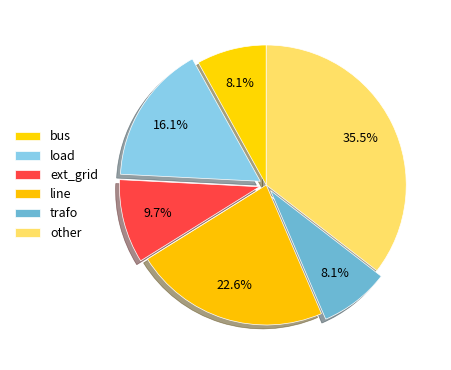

True or false: other accounts for 25% of the total.

False